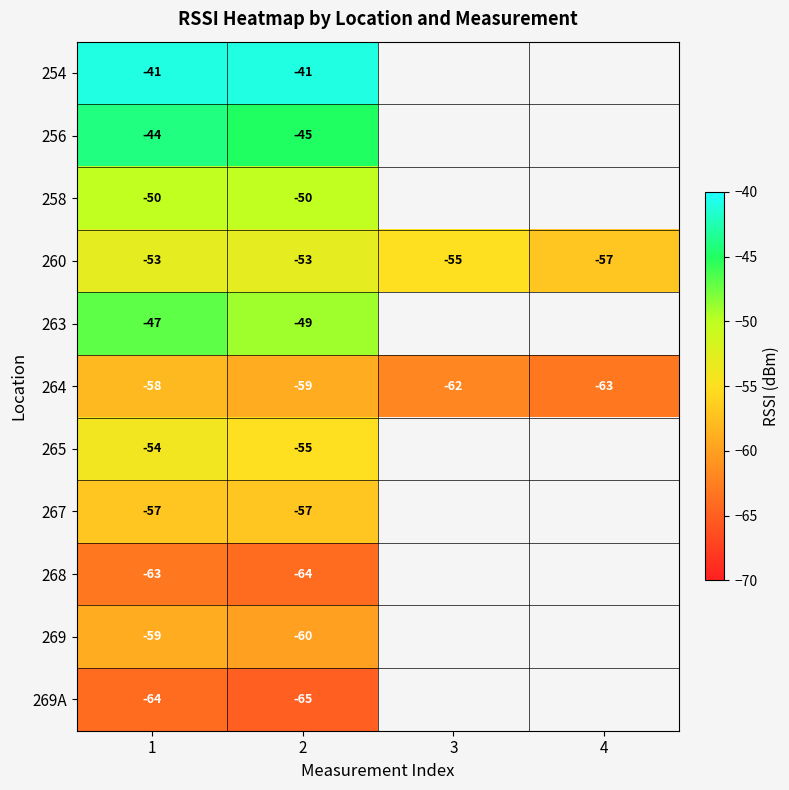

True or false: 264 has a value of -88.5 at 4.

False